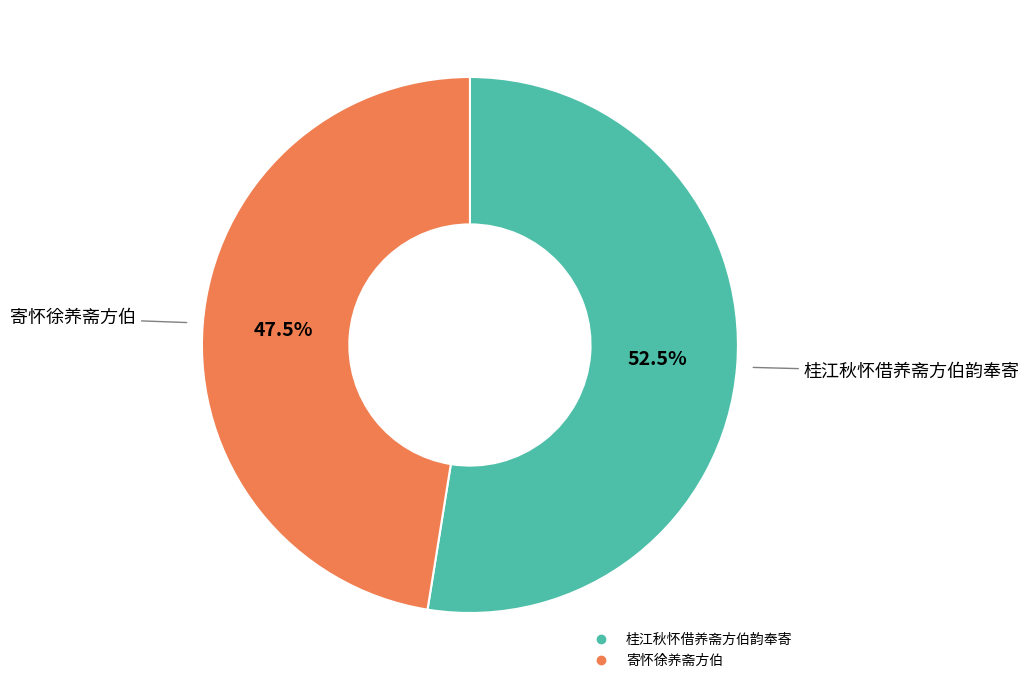

Is the sum of 寄怀徐养斋方伯 and 桂江秋怀借养斋方伯韵奉寄 greater than half?

Yes